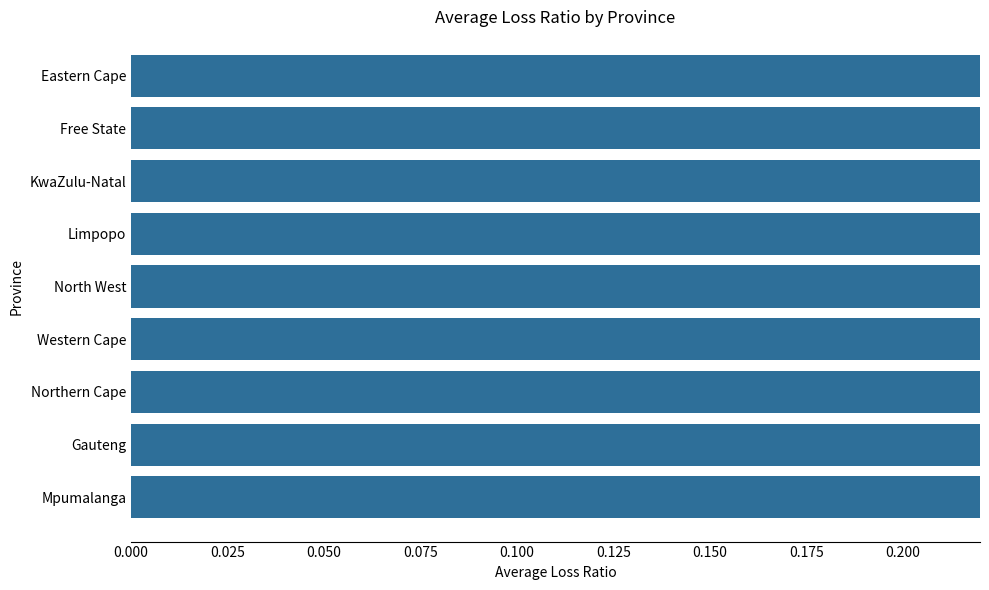

Are the bars horizontal?

Yes